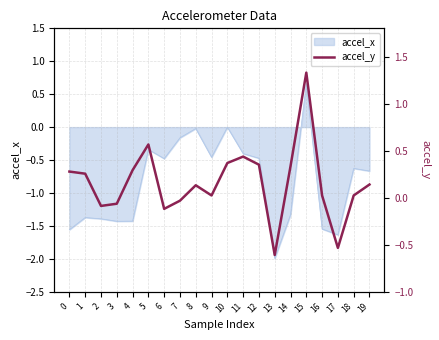

What is the change in value from 9 to 10?

+0.3